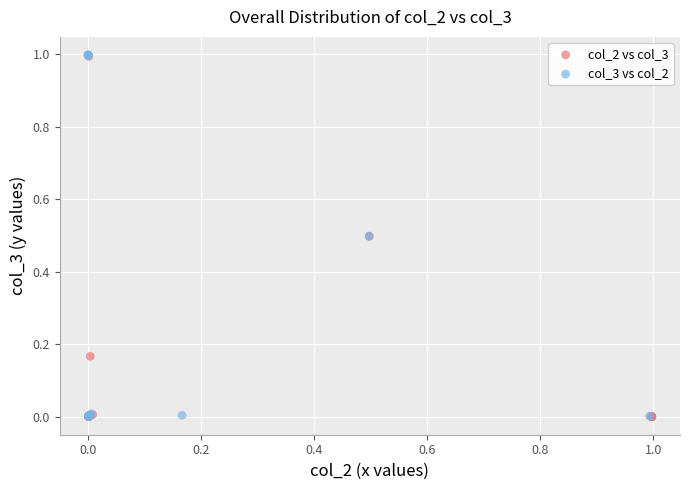

Which series has the largest Y range (max minus min)?

col_3 vs col_2